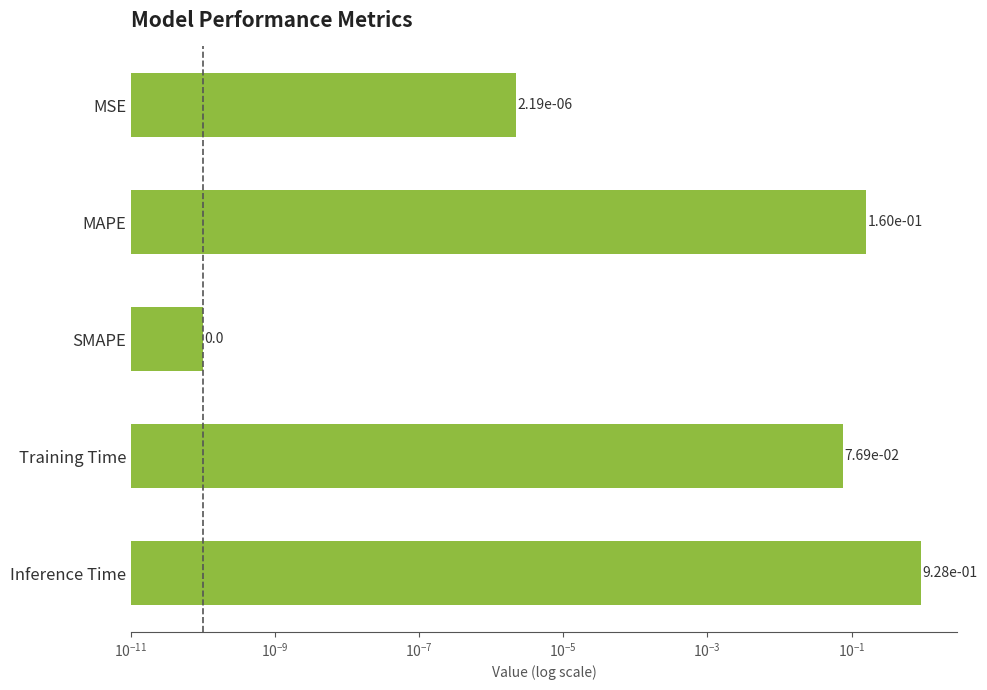

How many bars are there in total?

5